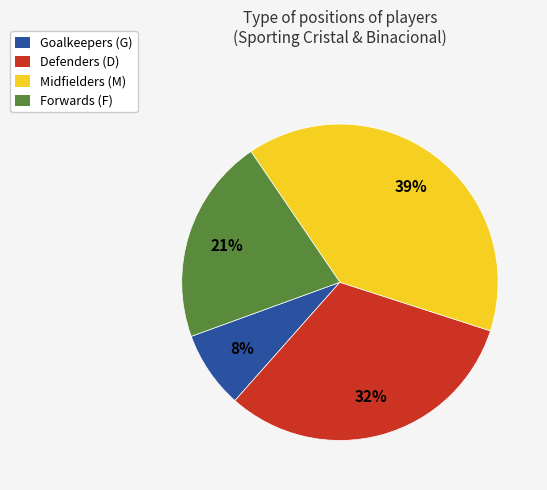

Is it true that Goalkeepers (G) is 8% of the pie?

True